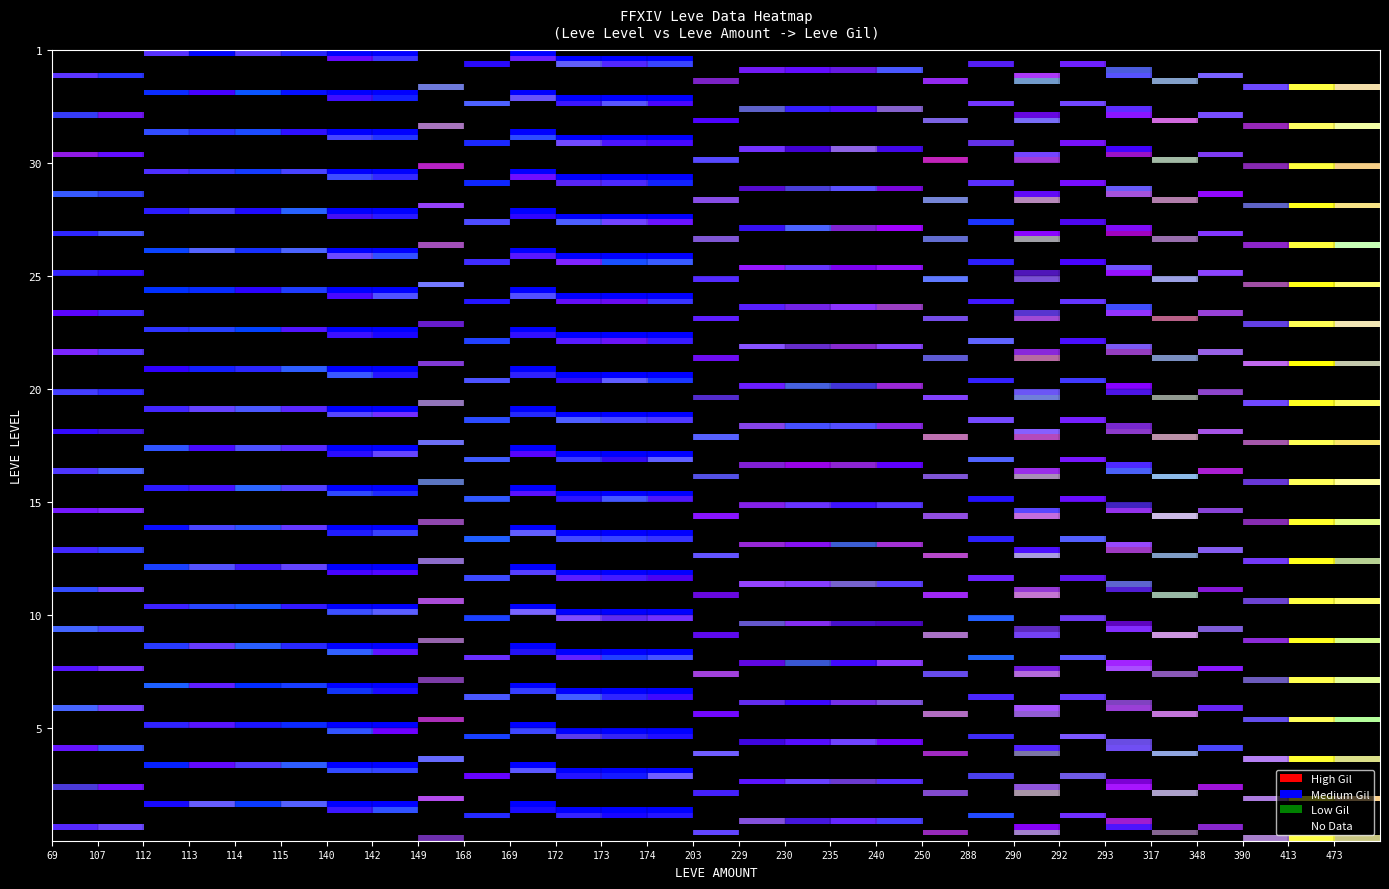

What is the total value across all series at 140?

2